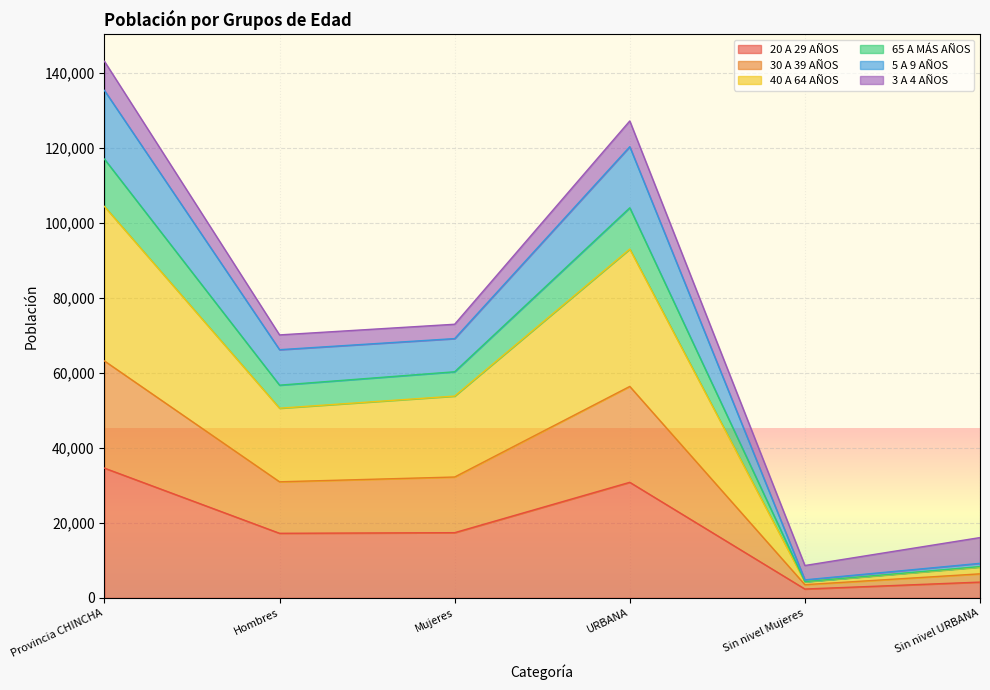

What is the label of the 4th point from the right?

Mujeres